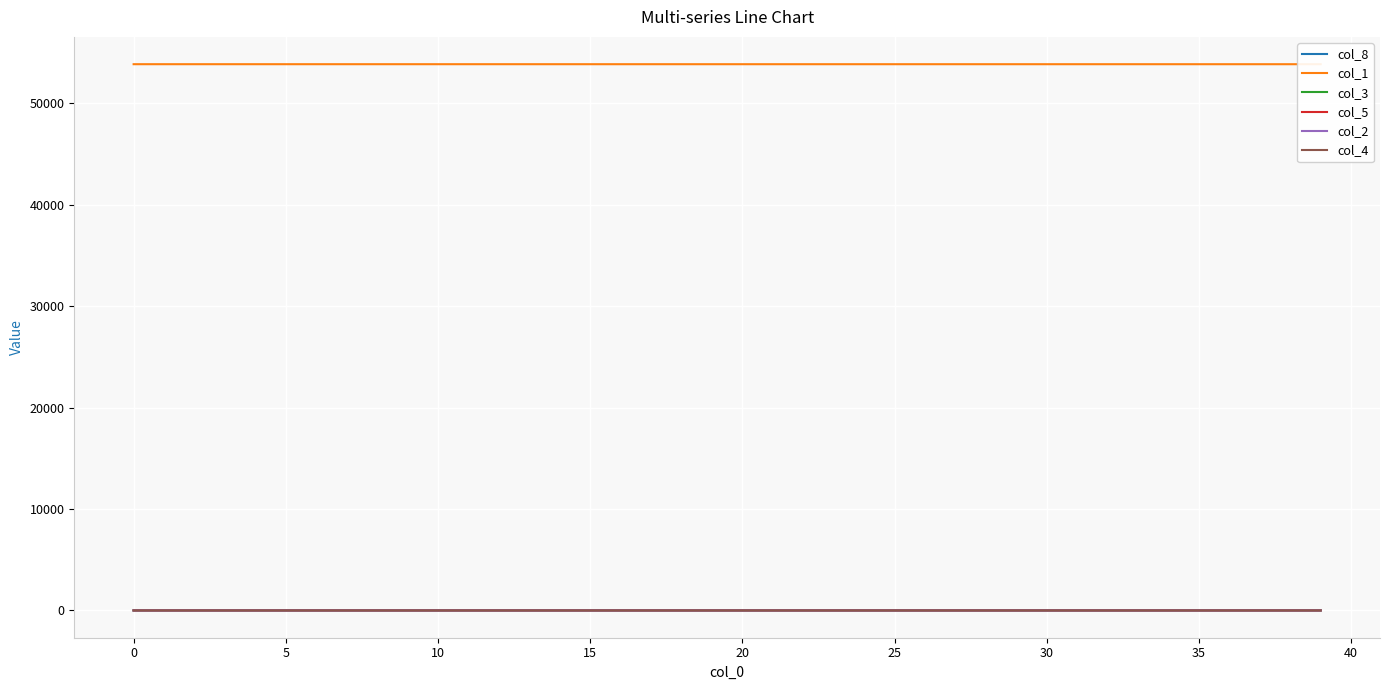

What are all the series names shown in the legend?

col_8, col_1, col_3, col_5, col_2, col_4